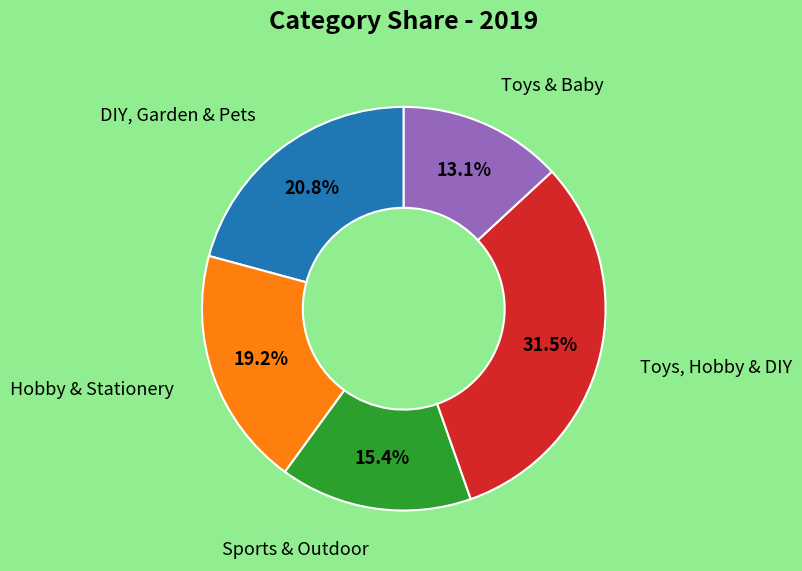

How many slices are in this pie chart?

5